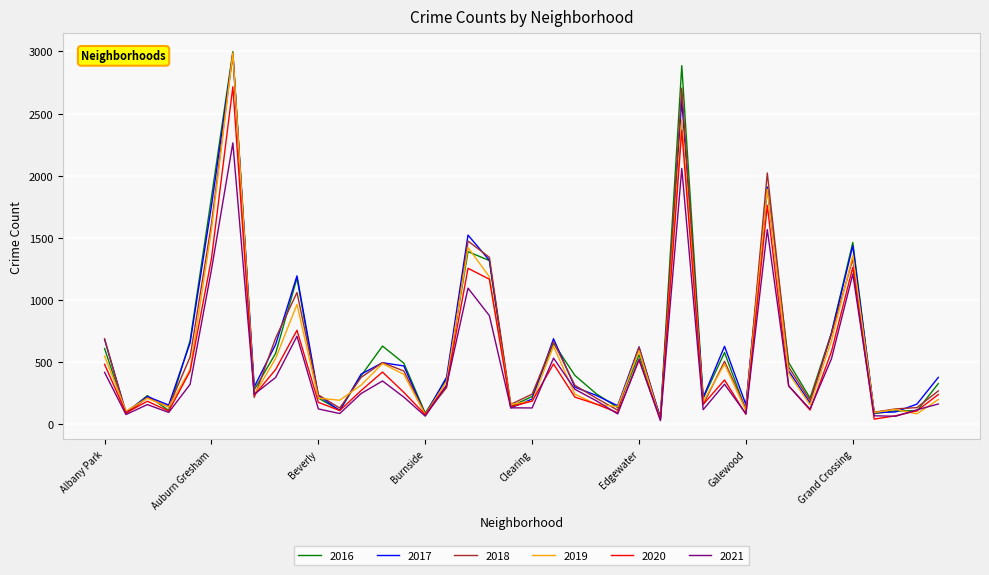

Is this an area chart (filled region under the line)?

No